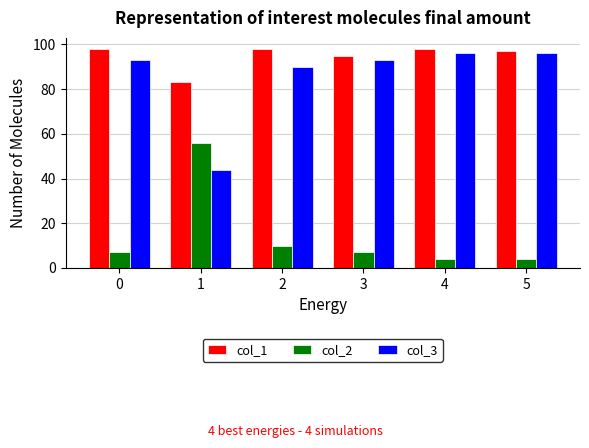

What is the average value of the col_3 series?

85